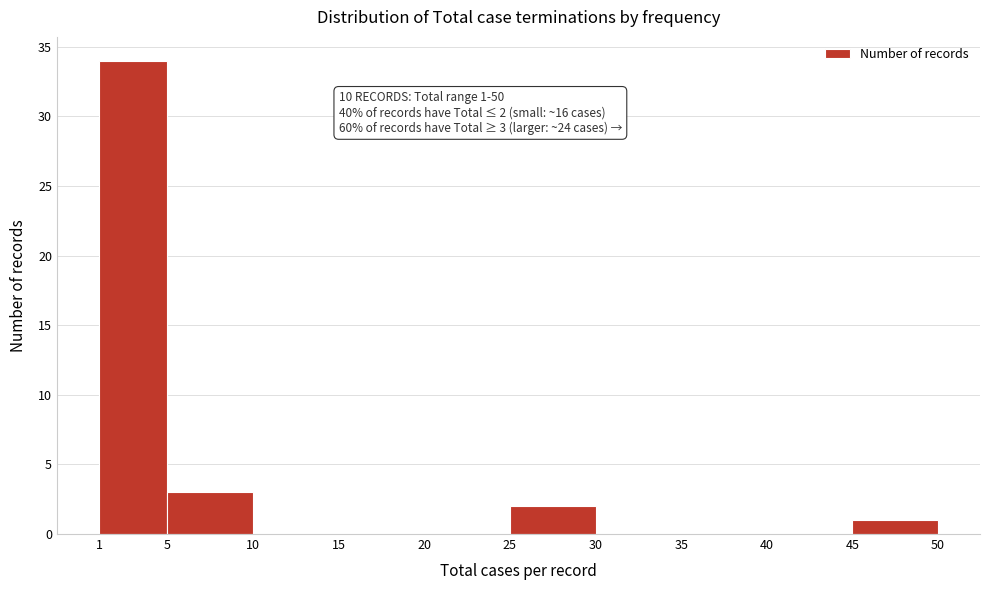

Which range on the x-axis has the tallest bar?

1 to 5